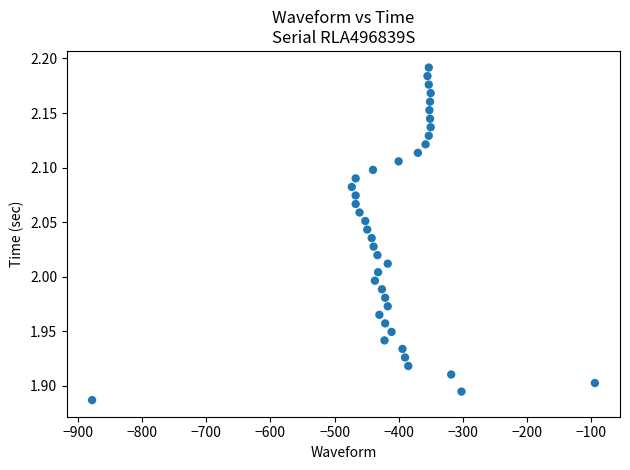

What is the range of Y values (max minus min)?

0.3